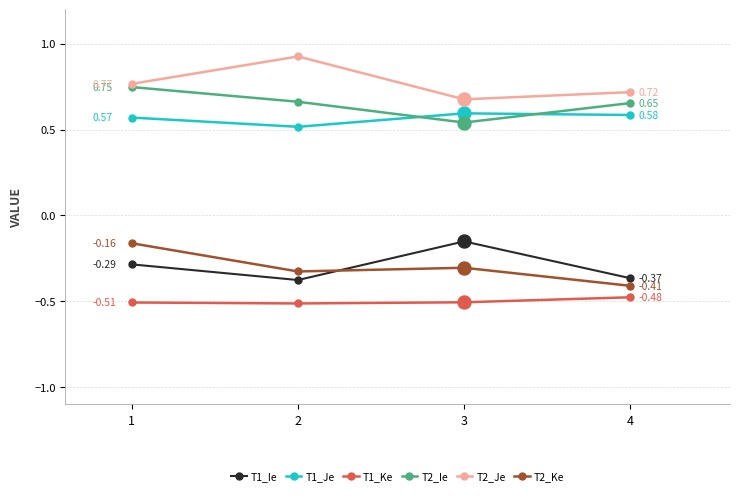

What are all the series names shown in the legend?

T1_Ie, T1_Je, T1_Ke, T2_Ie, T2_Je, T2_Ke